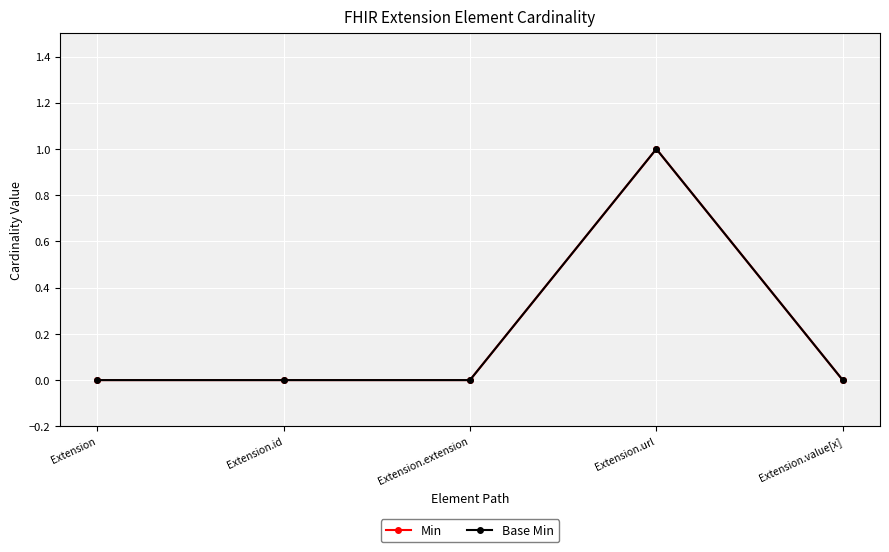

Does the chart have visible grid lines?

Yes